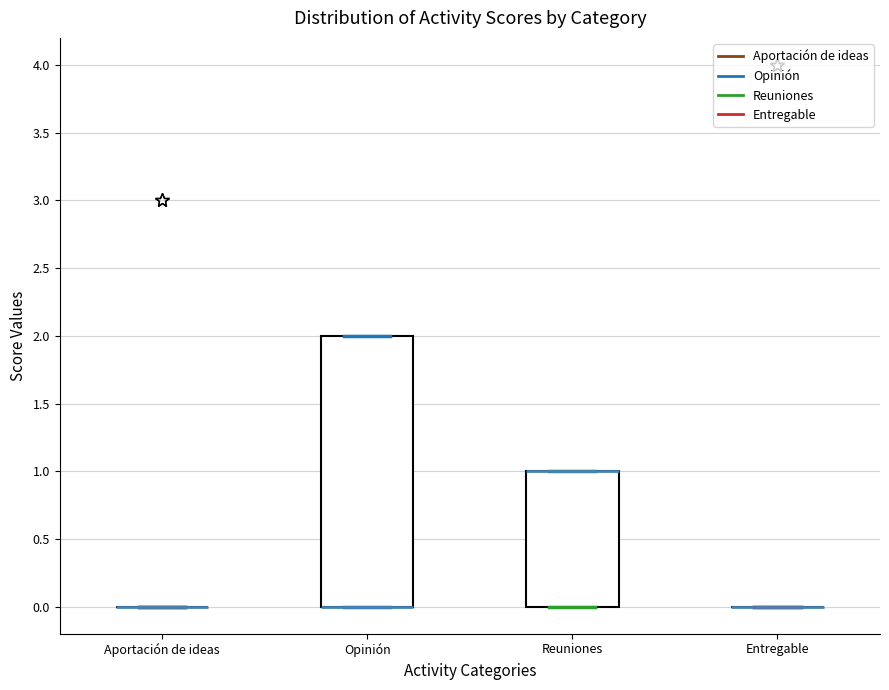

Which box is the tallest, from its lower edge to its upper edge?

Opinión